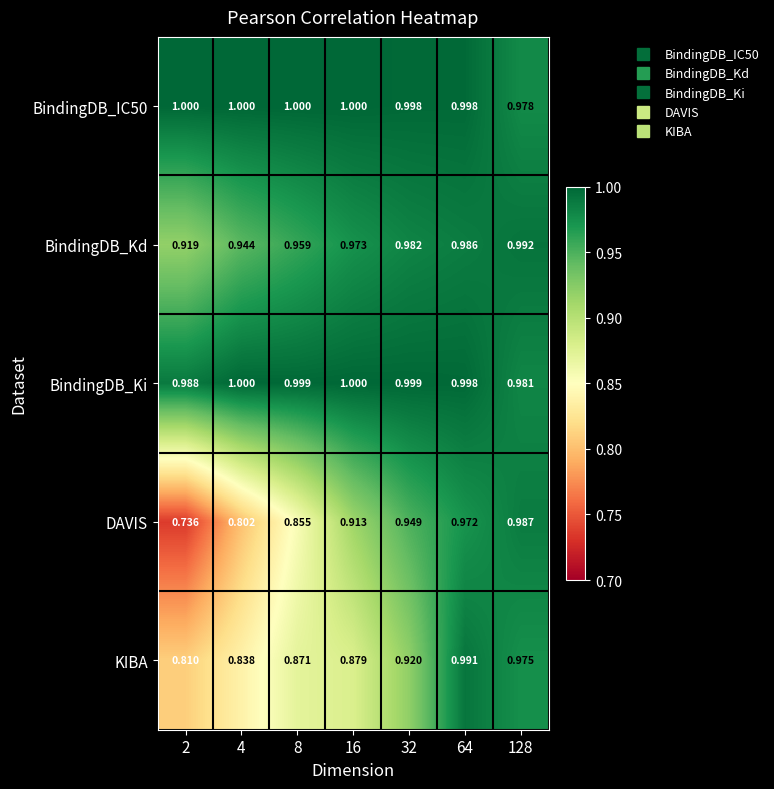

How many series are shown in this chart?

5